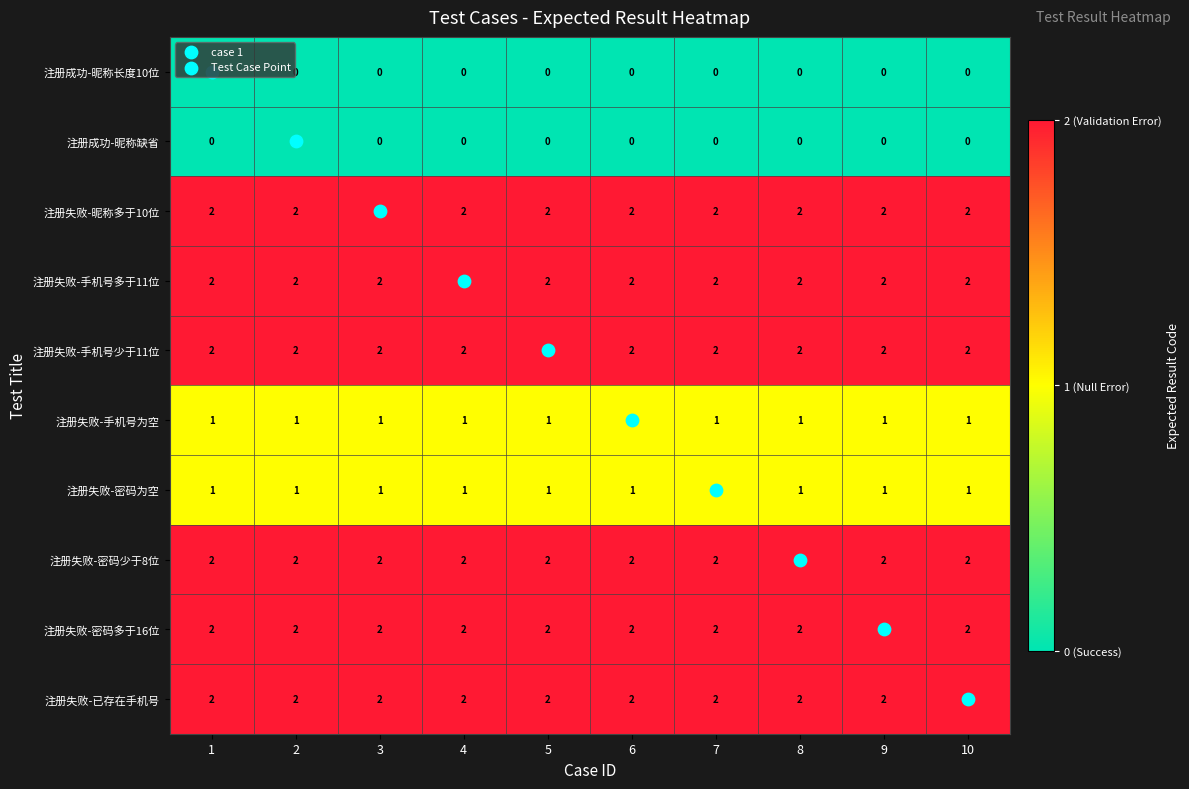

What is the total value across all series at 2?

14